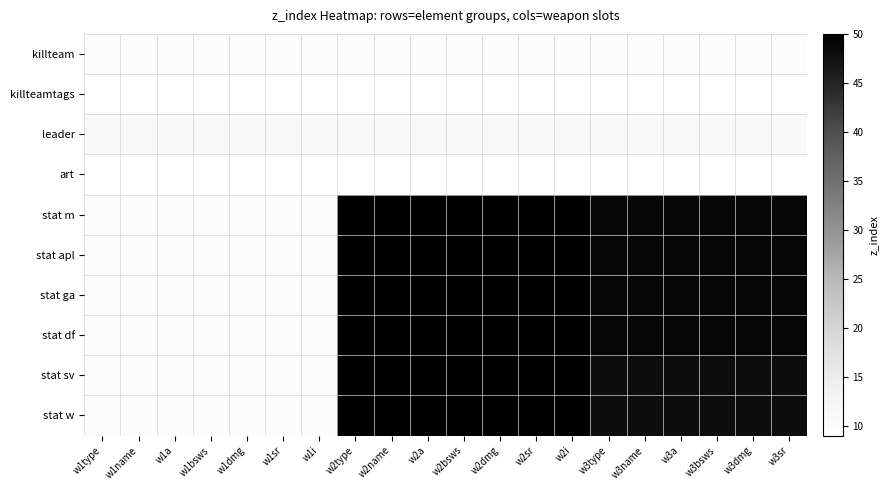

What is the difference between the highest and lowest values at w2a?

41